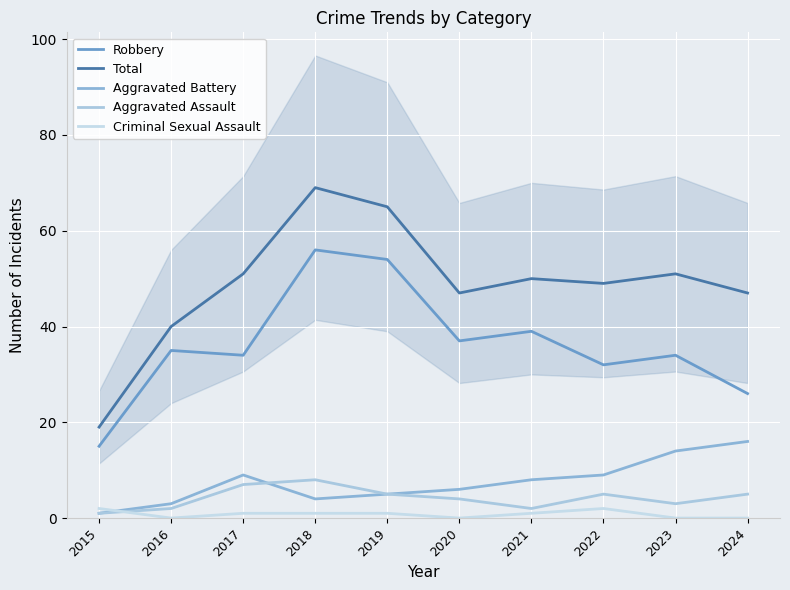

List the series in order of their peak value, highest first.

Total, Robbery, Aggravated Battery, Aggravated Assault, Criminal Sexual Assault